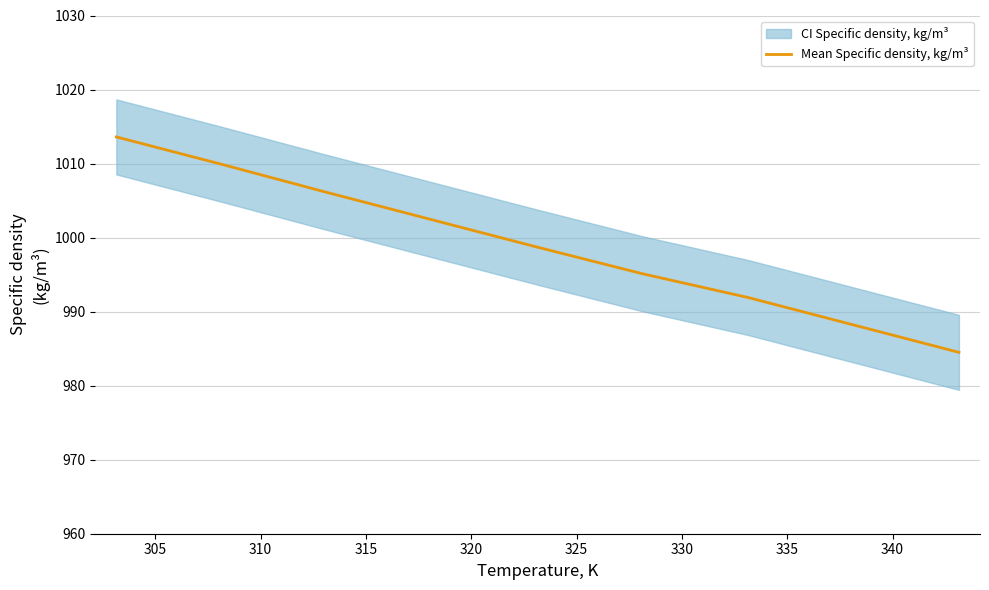

What is the greatest value displayed?

1013.6